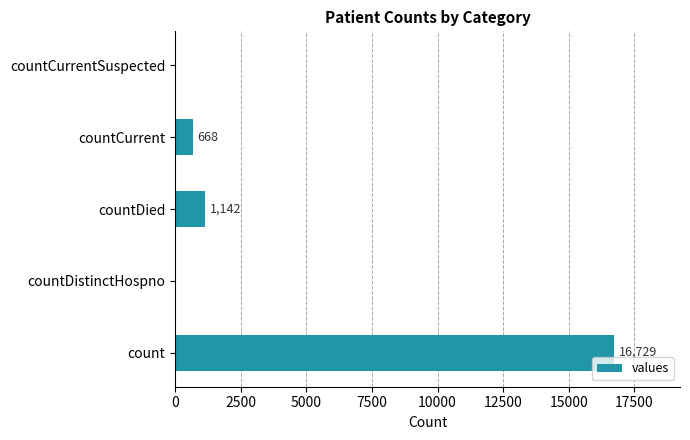

Reading bottom to top, transcribe all the data shown in this chart.

count=16729	countDistinctHospno=0	countDied=1142	countCurrent=668	countCurrentSuspected=0